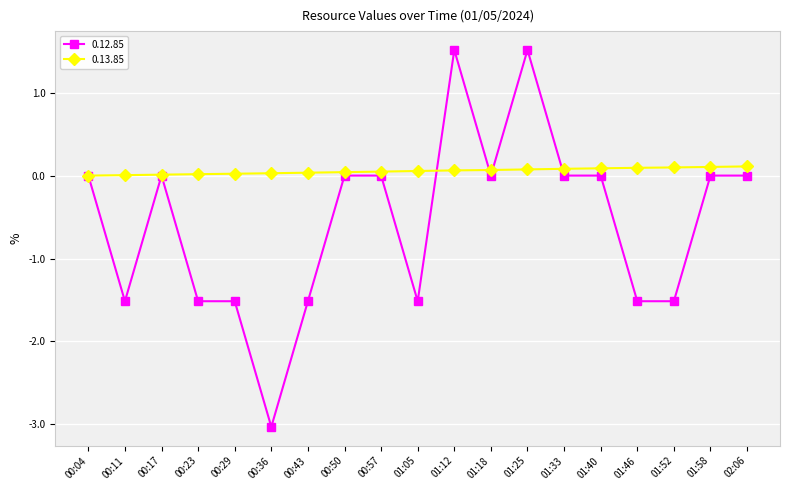

The value of 0.12.85 at 00:29 is -1.5. True or false?

True